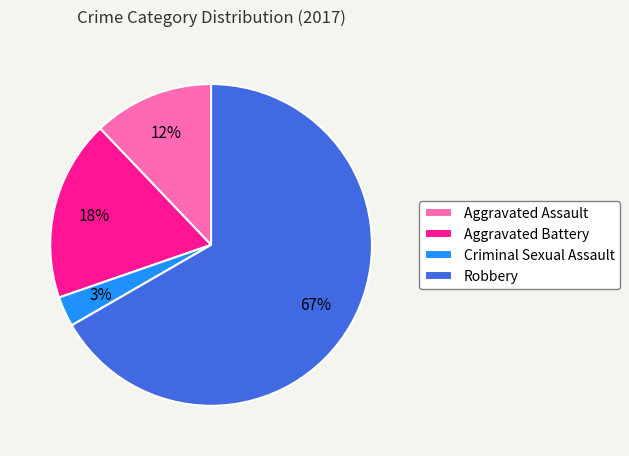

Is it true that Robbery is 74% of the pie?

False